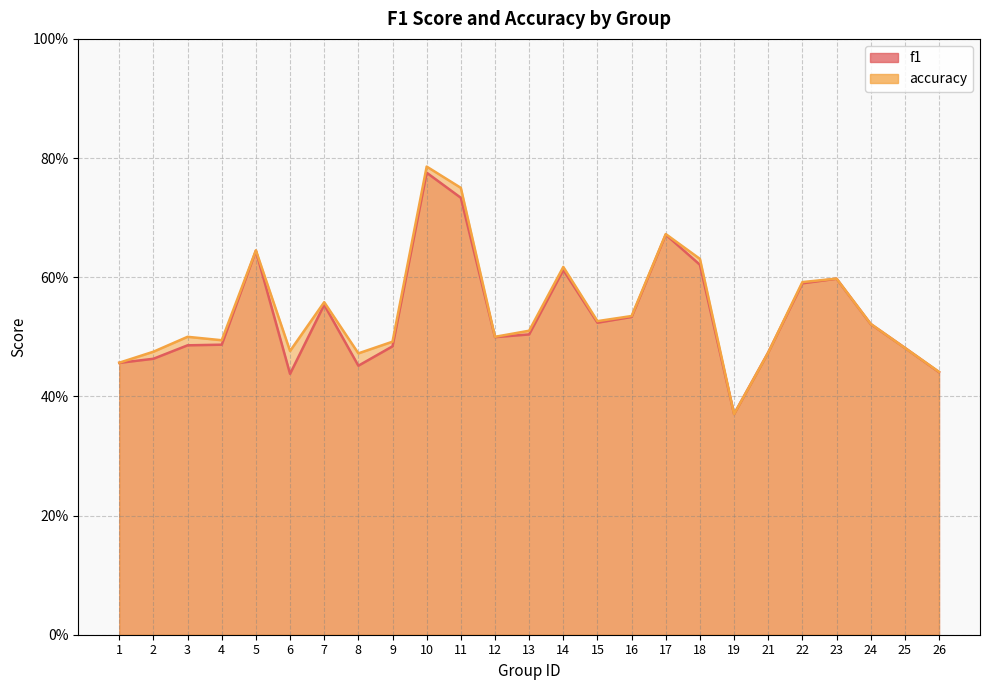

How many accuracy values are between 0 and 1?

25